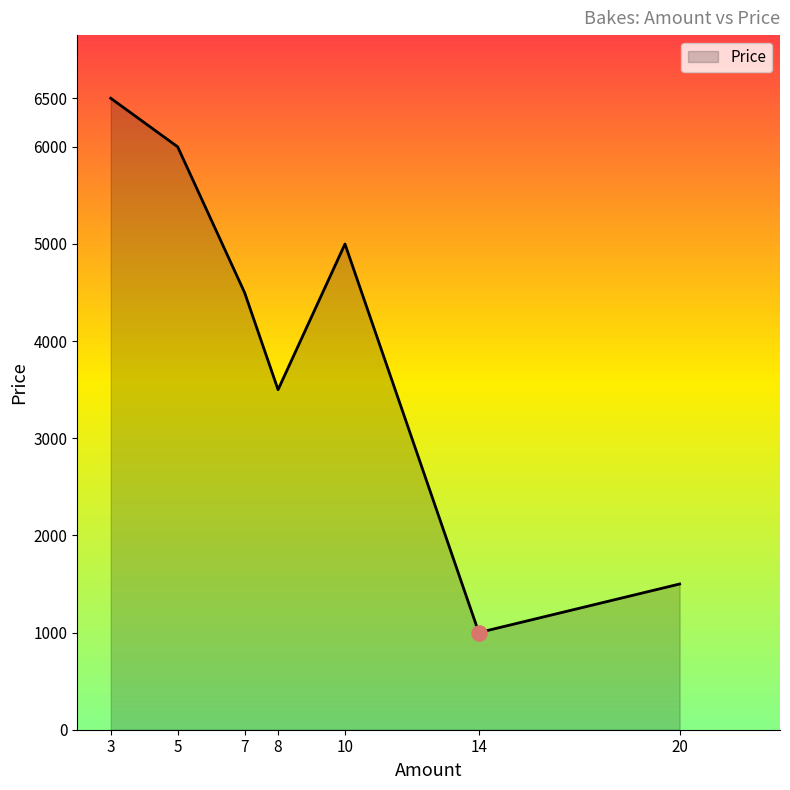

What is the ratio of the value at 8 to the value at 10?

0.7